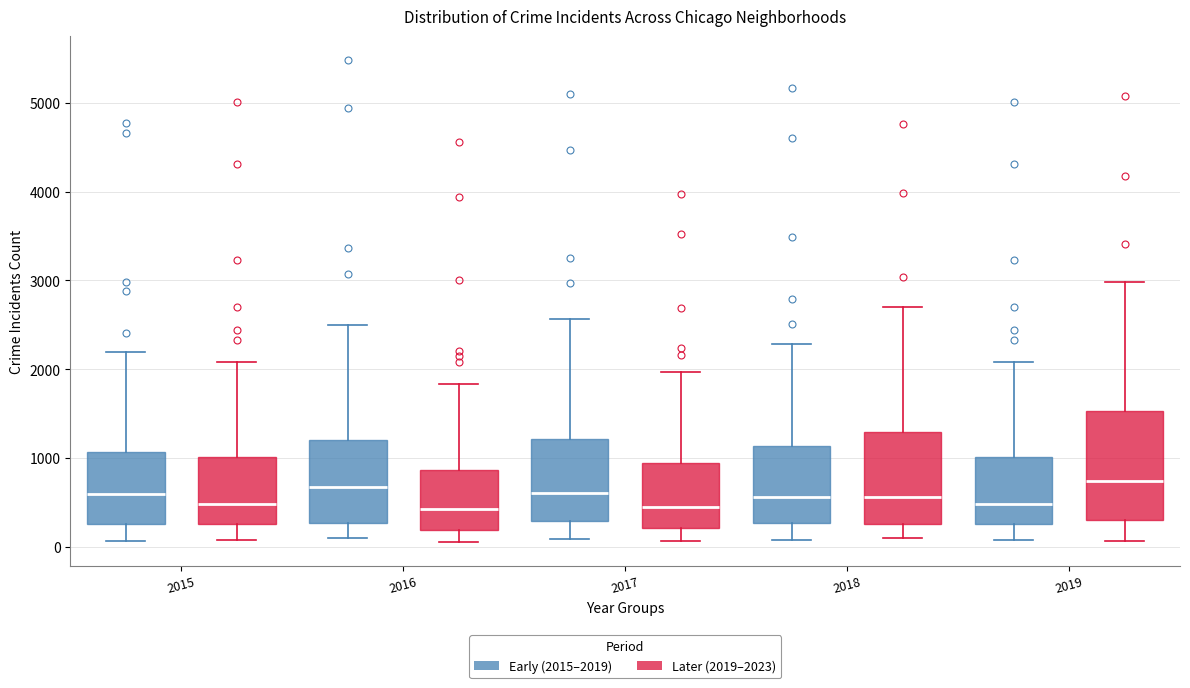

Where is the lower edge of the box for 2019 (Early (2015–2019)) on the y-axis? The values are not printed on the chart, so give them approximately, as read against the axis.

300